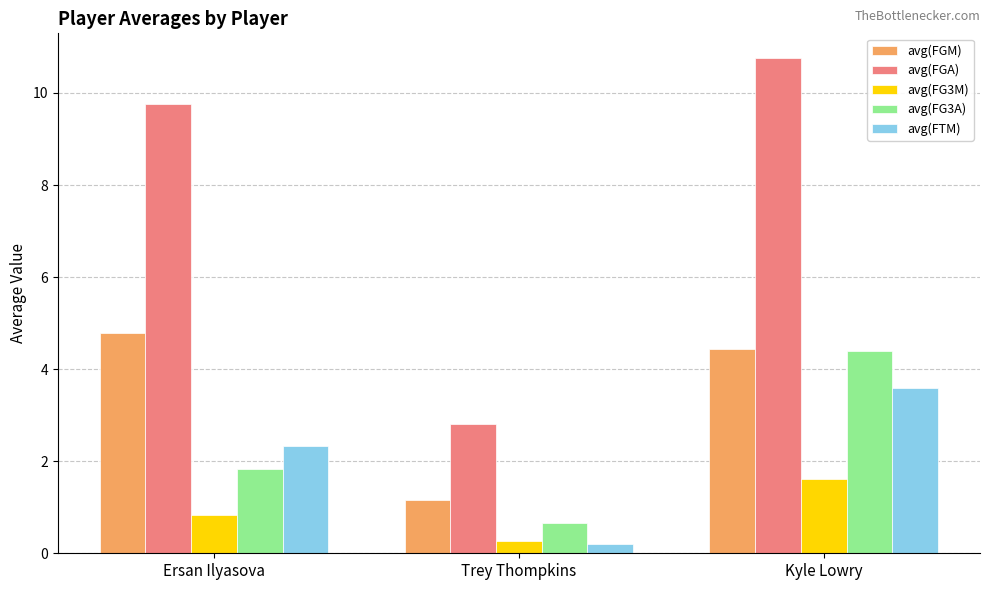

Rank the series by their maximum value, from highest to lowest.

avg(FGA), avg(FGM), avg(FG3A), avg(FTM), avg(FG3M)